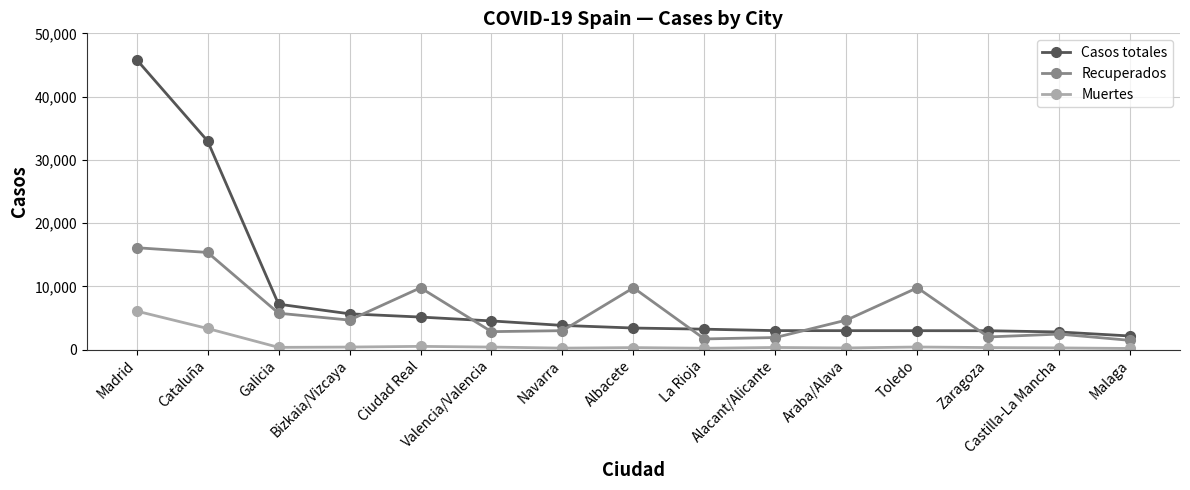

List the series in order of their peak value, highest first.

Casos totales, Recuperados, Muertes